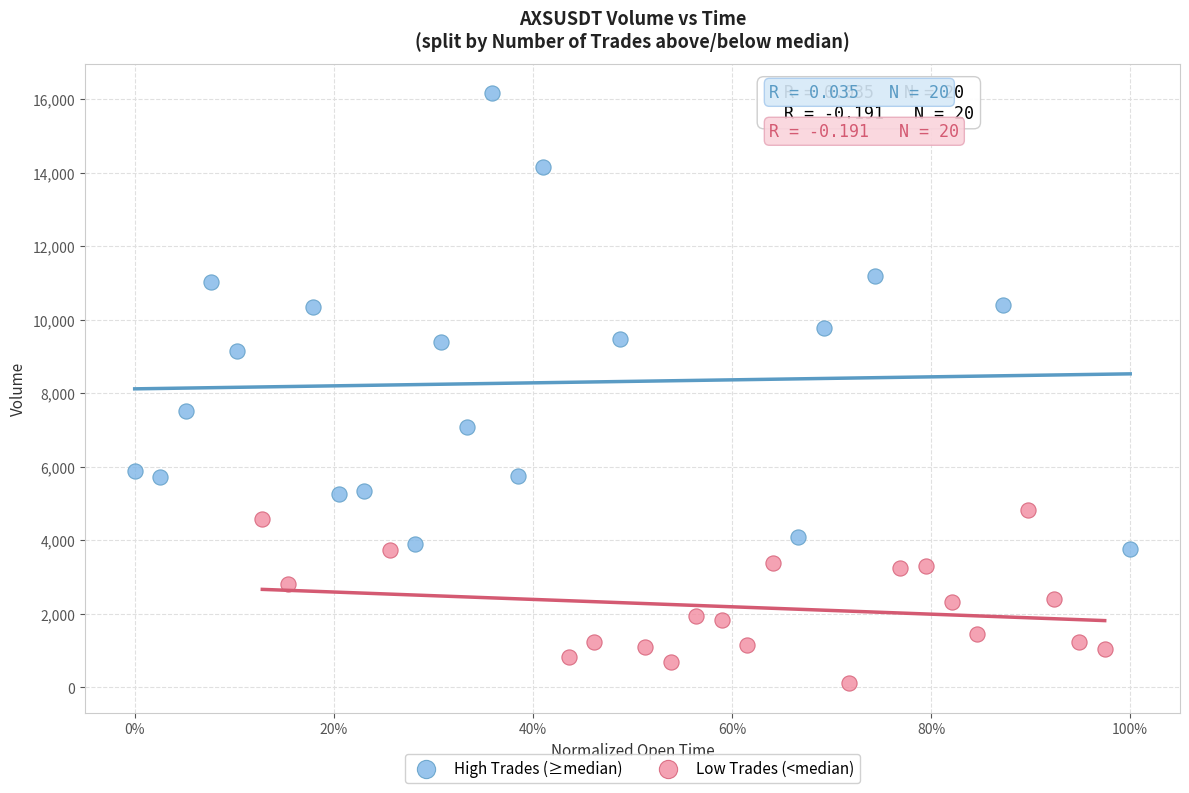

Which series has the largest Y range (max minus min)?

High Trades (≥median)